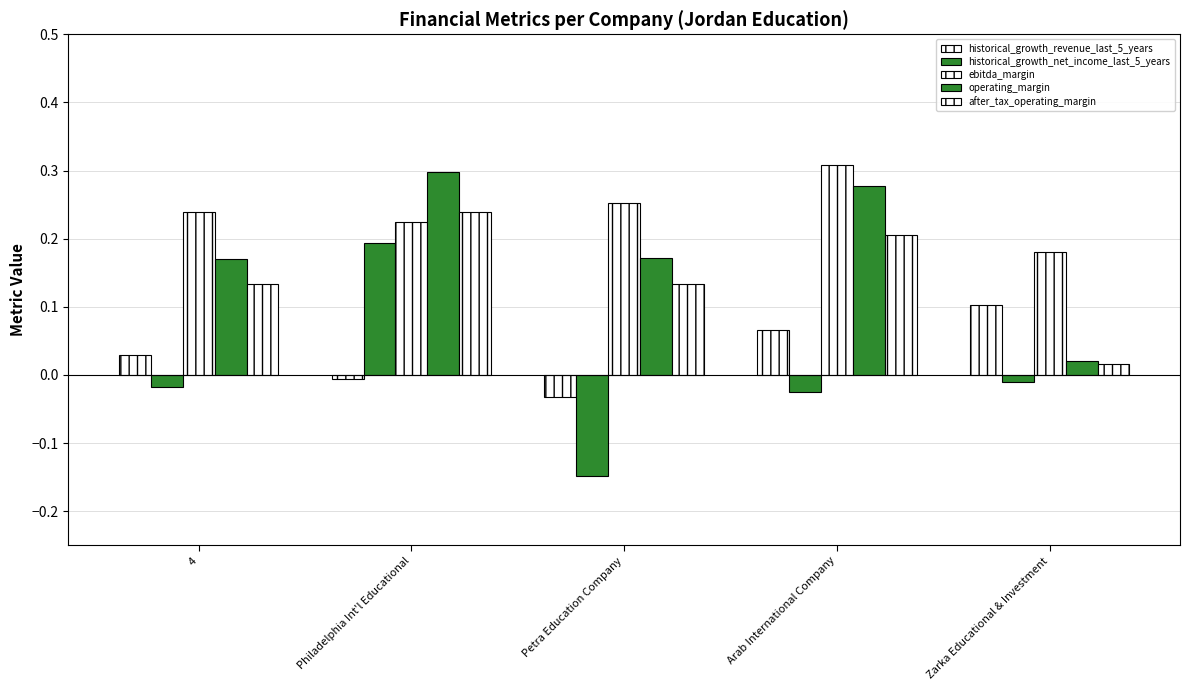

What is the difference between the highest and lowest values at Arab International Company?

0.3